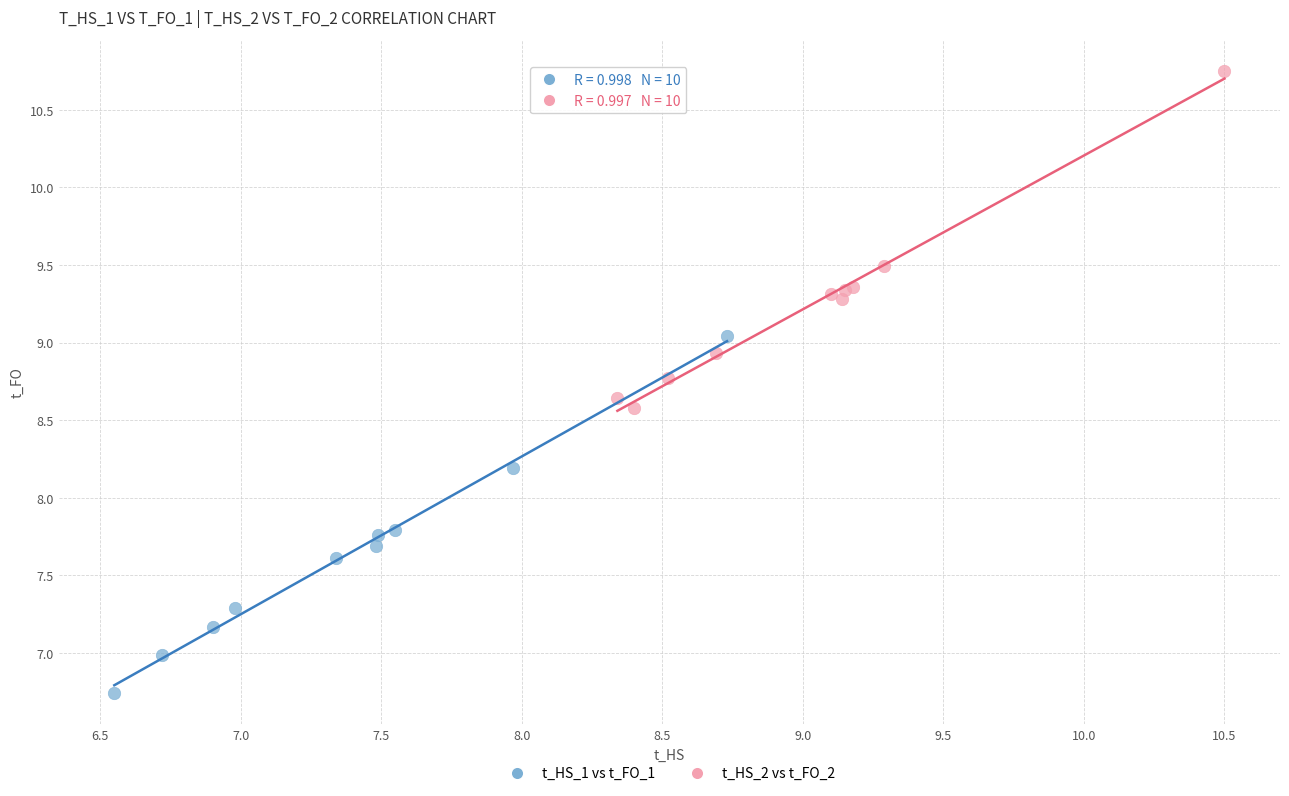

Which series reaches the maximum Y coordinate?

t_HS_2 vs t_FO_2